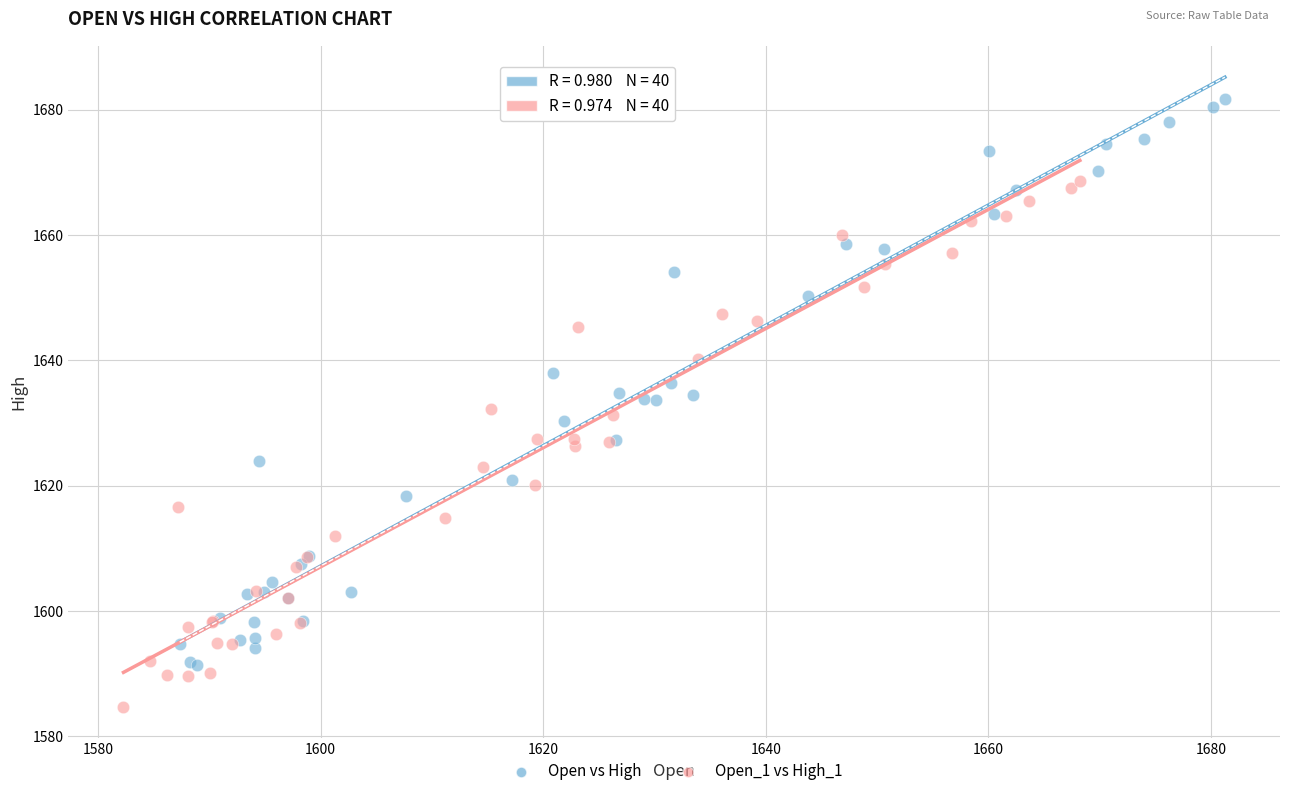

Which series has the widest spread of Y values?

Open vs High